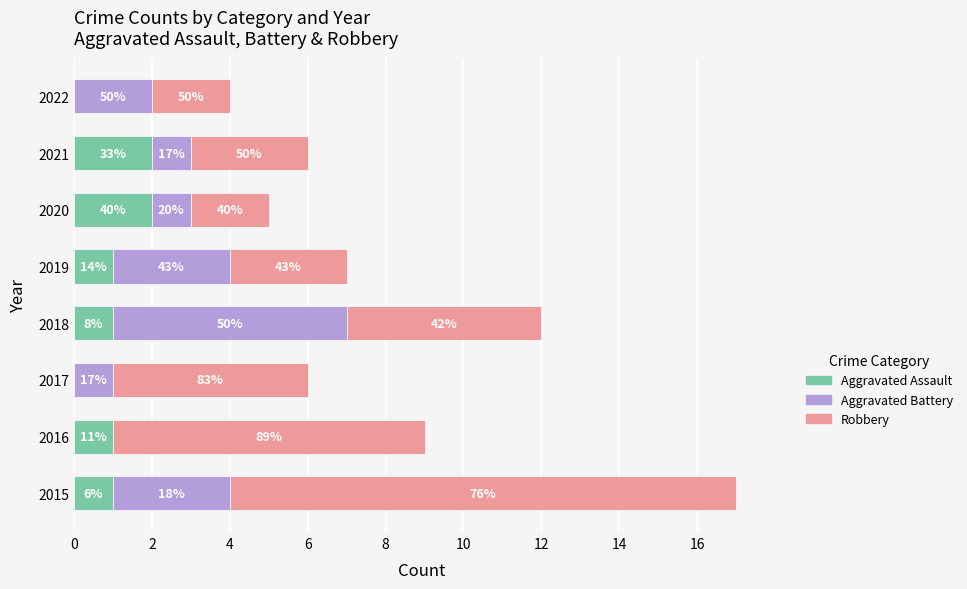

What are all the series names shown in the legend?

Aggravated Assault, Aggravated Battery, Robbery